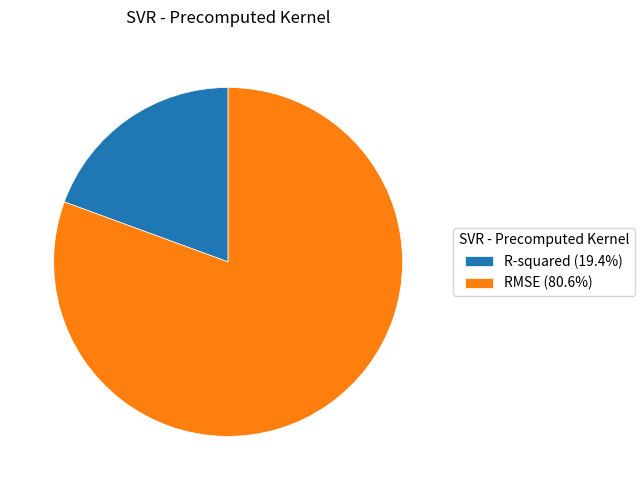

Is RMSE (80.6%) the majority of the pie?

Yes